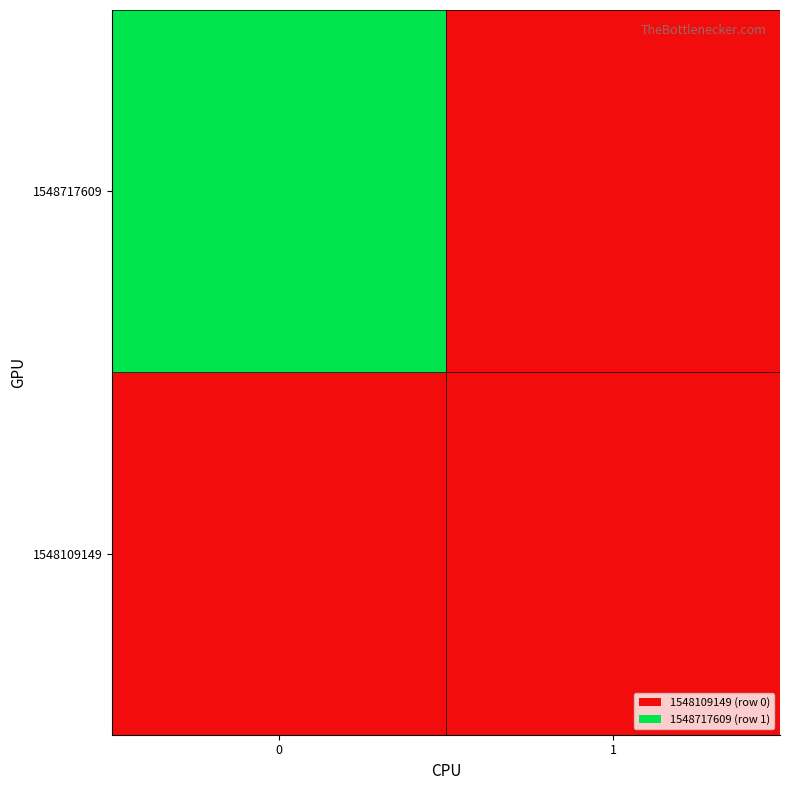

Which series has the largest range (max minus min)?

1548717609